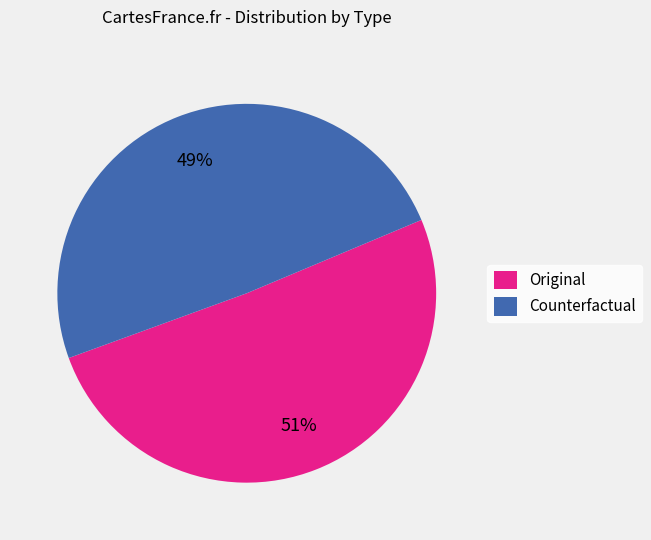

Rank the categories by value from lowest to highest.

Counterfactual, Original